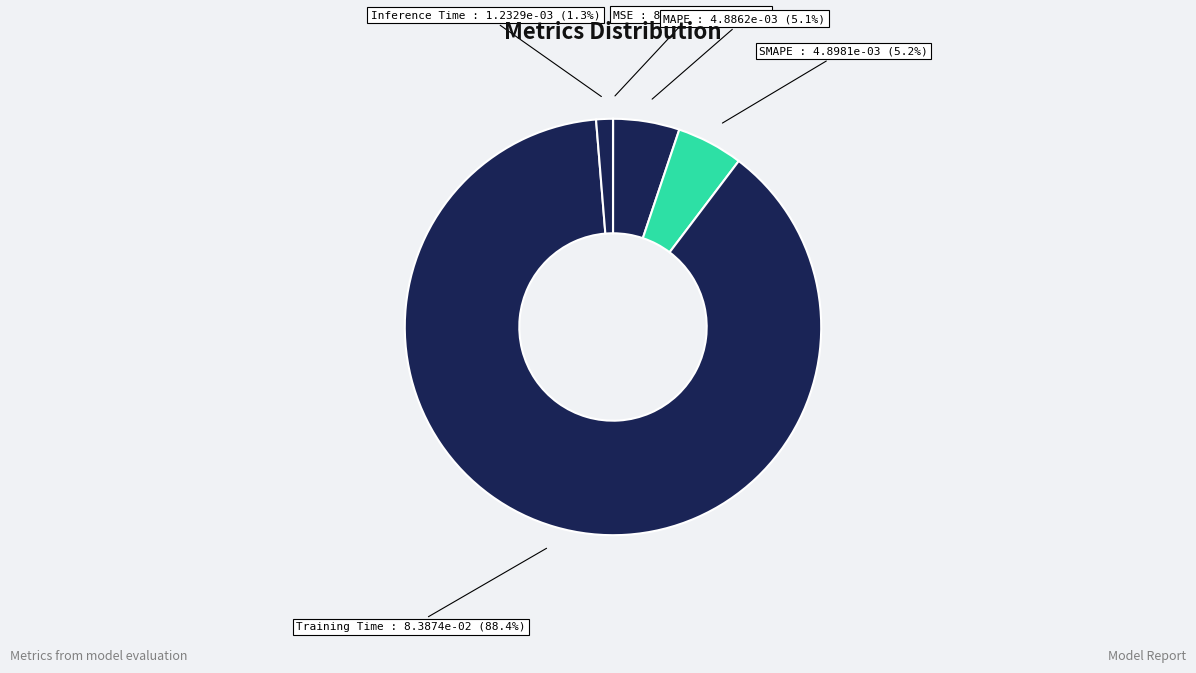

To the nearest percent, what is the average slice percentage?

20%